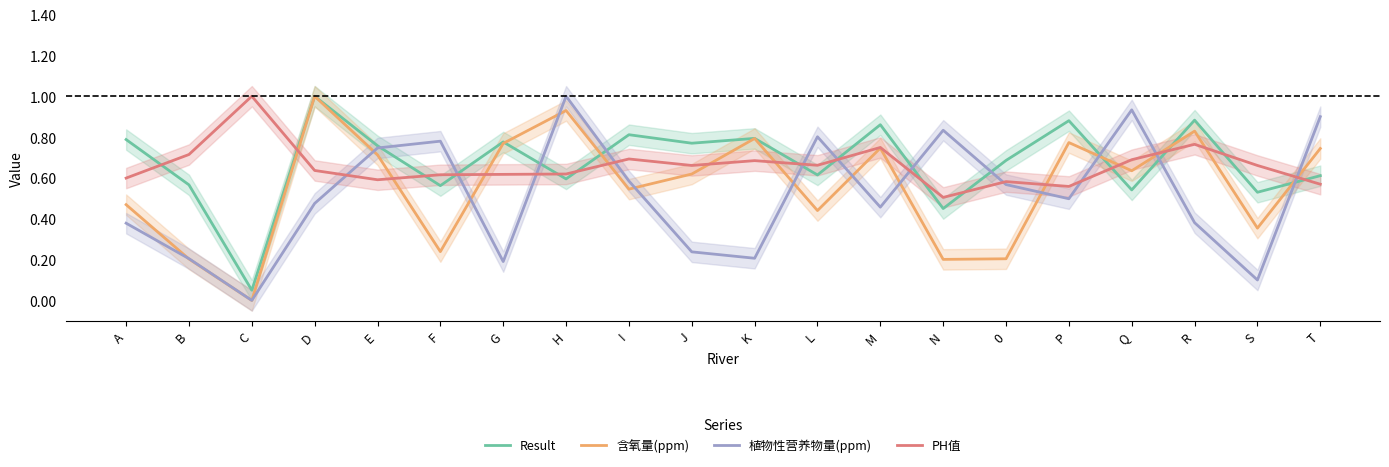

What is the spread (max minus min) of values at G?

0.6